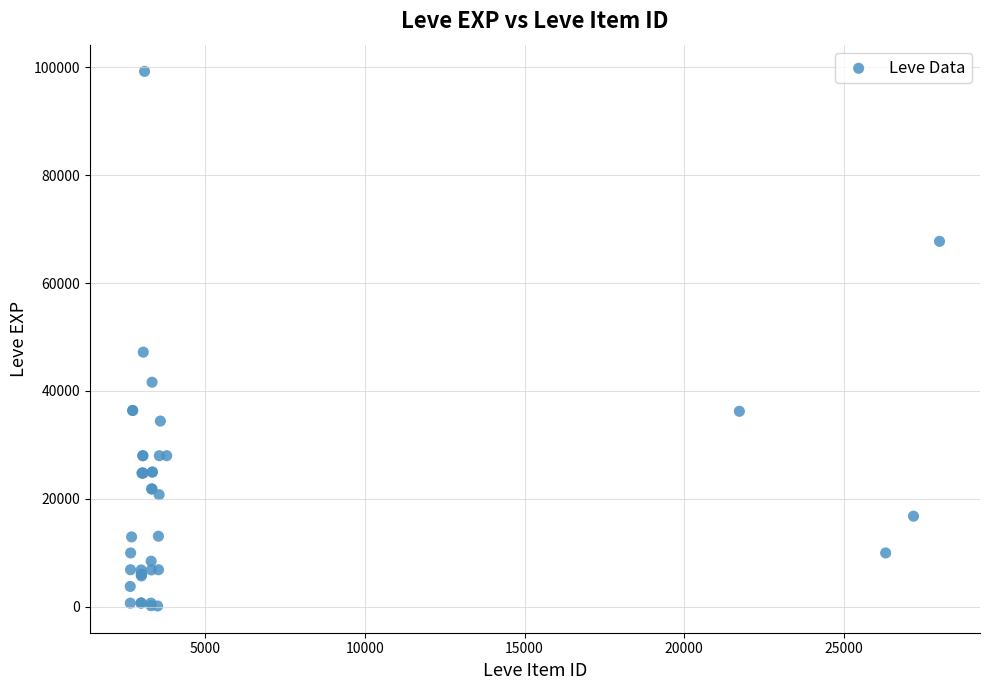

What Y value in the scatter plot is closest to 49690?

47200